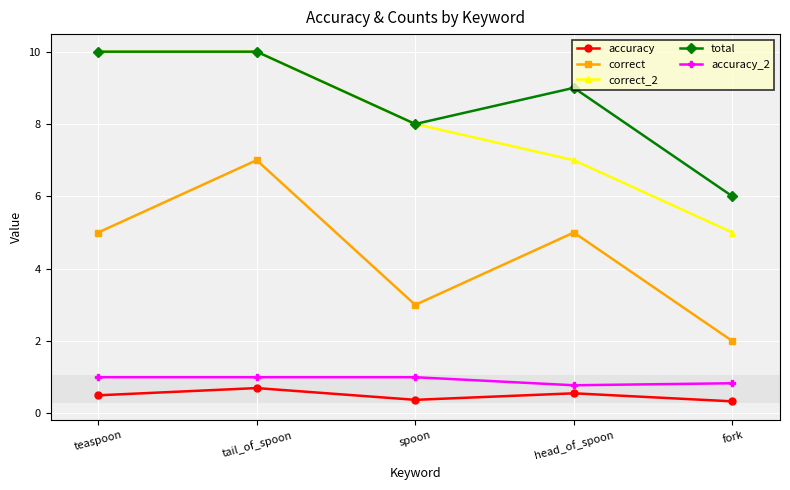

What is the sum of the correct values at teaspoon and head_of_spoon?

10.0